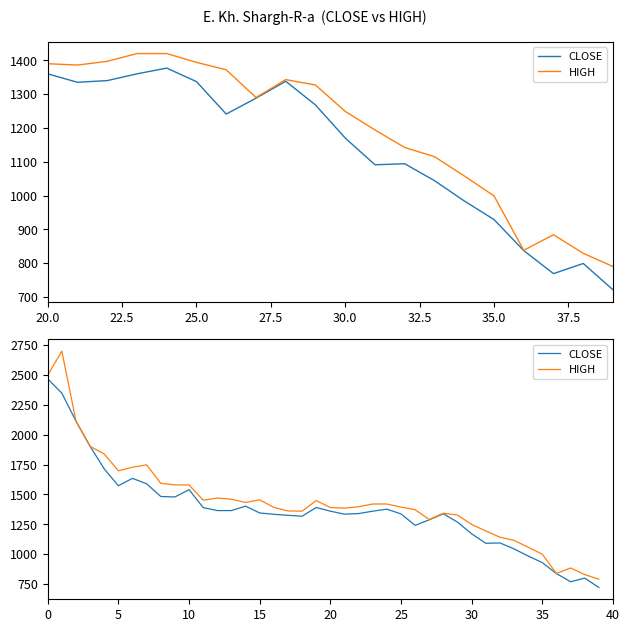

Is it true that CLOSE equals 859 at 26?

False